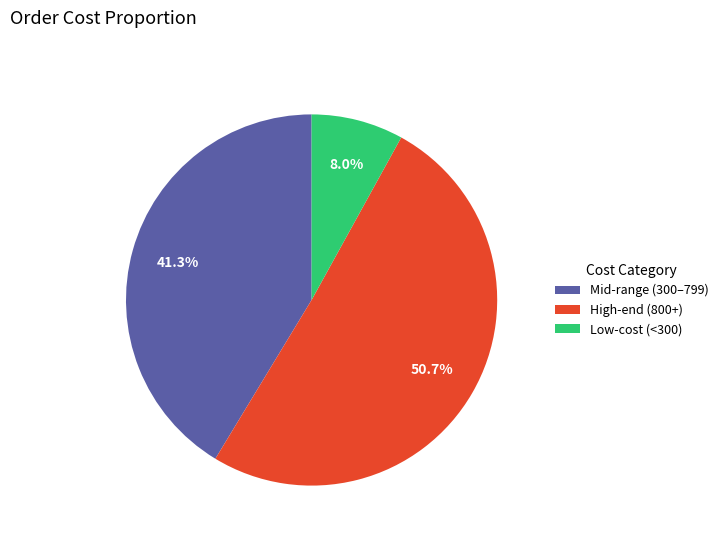

Do Low-cost (<300) and High-end (800+) together represent more than half of the pie?

Yes